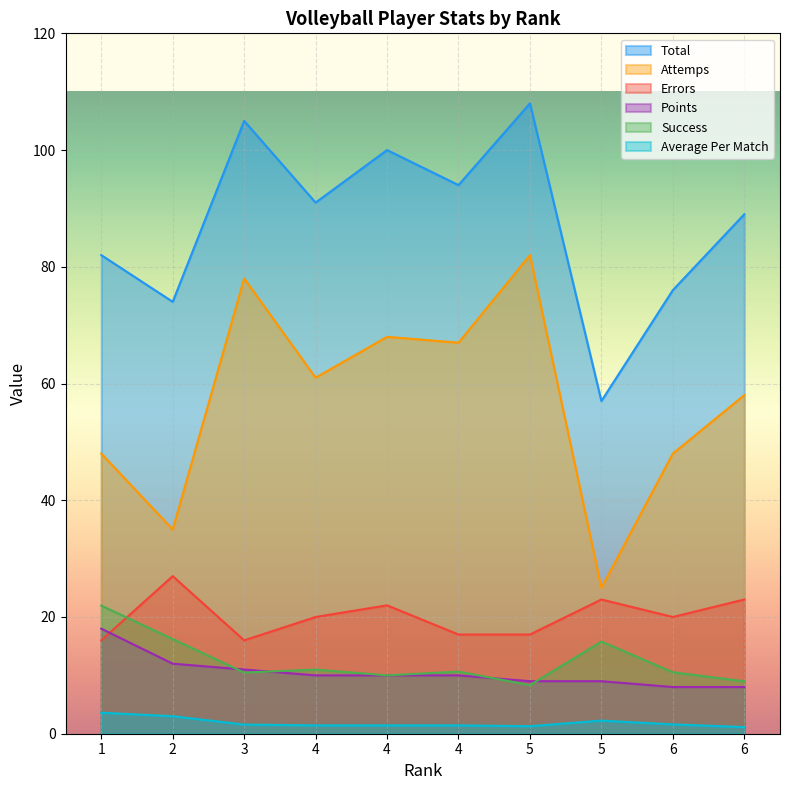

Which series has the largest total across all categories?

Total